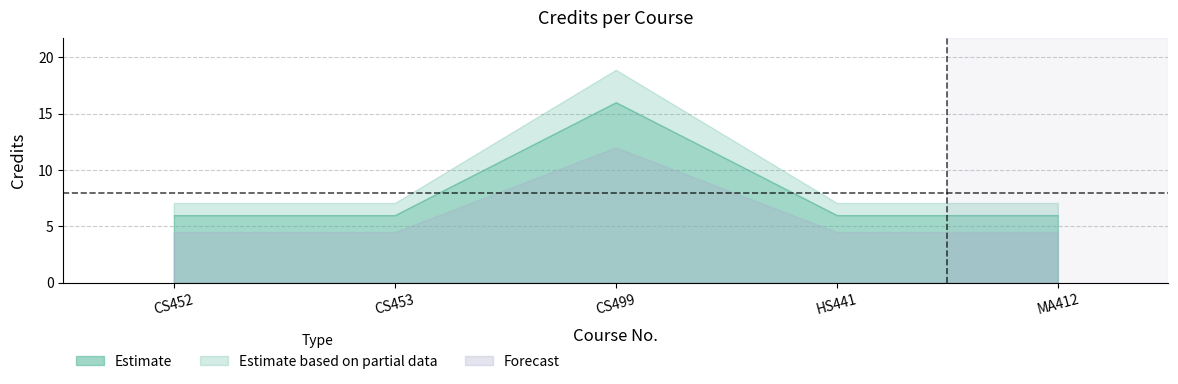

How many points are higher than both their immediate neighbors (excluding endpoints)?

1